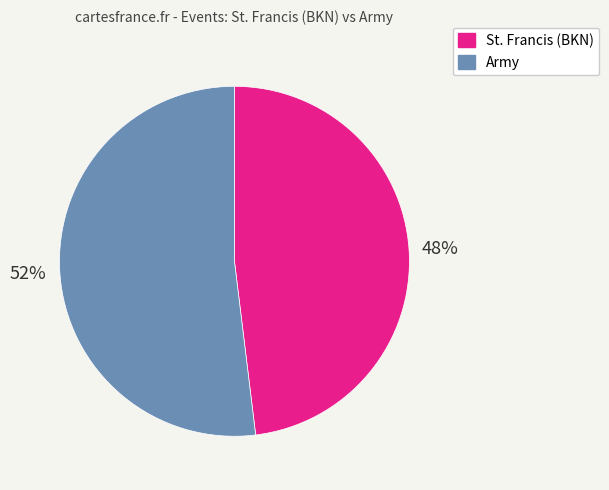

Rank the categories by value from highest to lowest.

Army, St. Francis (BKN)